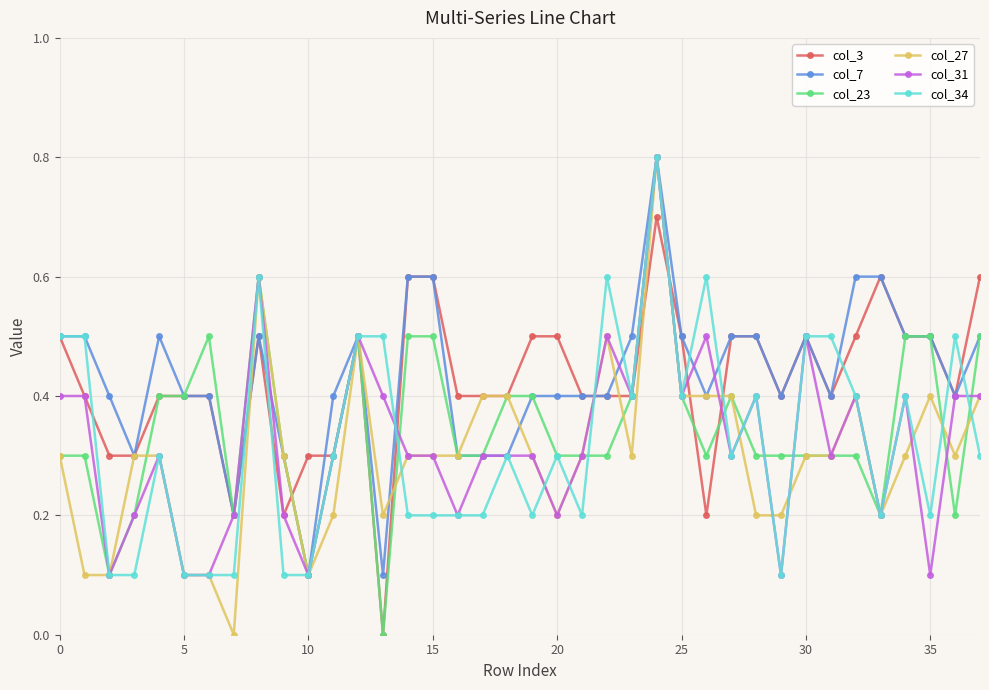

How many col_27 values are between 0 and 1?

38